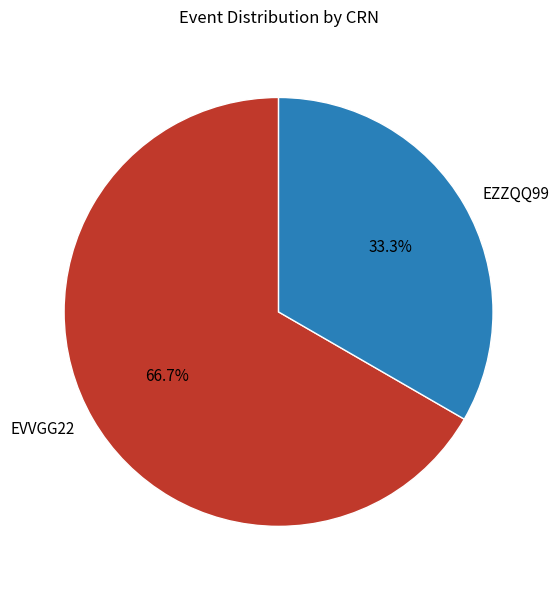

To the nearest percent, what is the average slice percentage?

50%